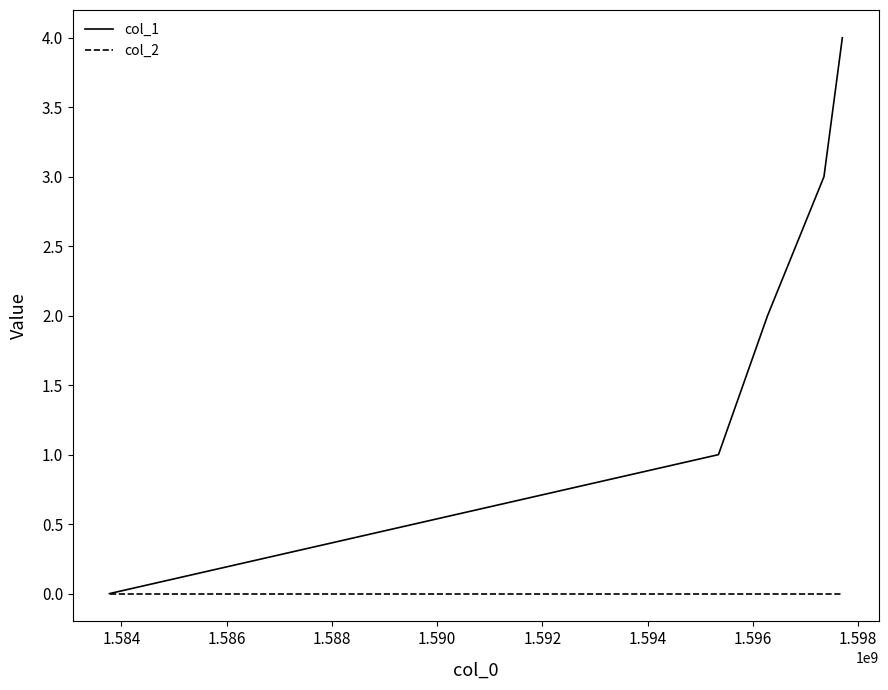

What is the maximum value shown in the chart?

4